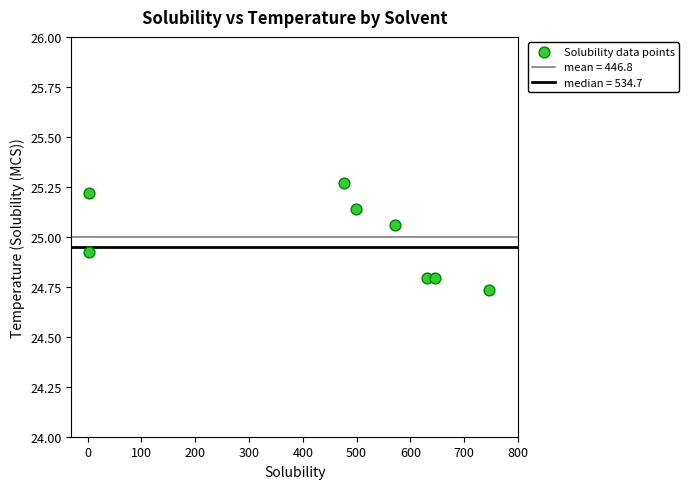

What is the average X value?

446.8